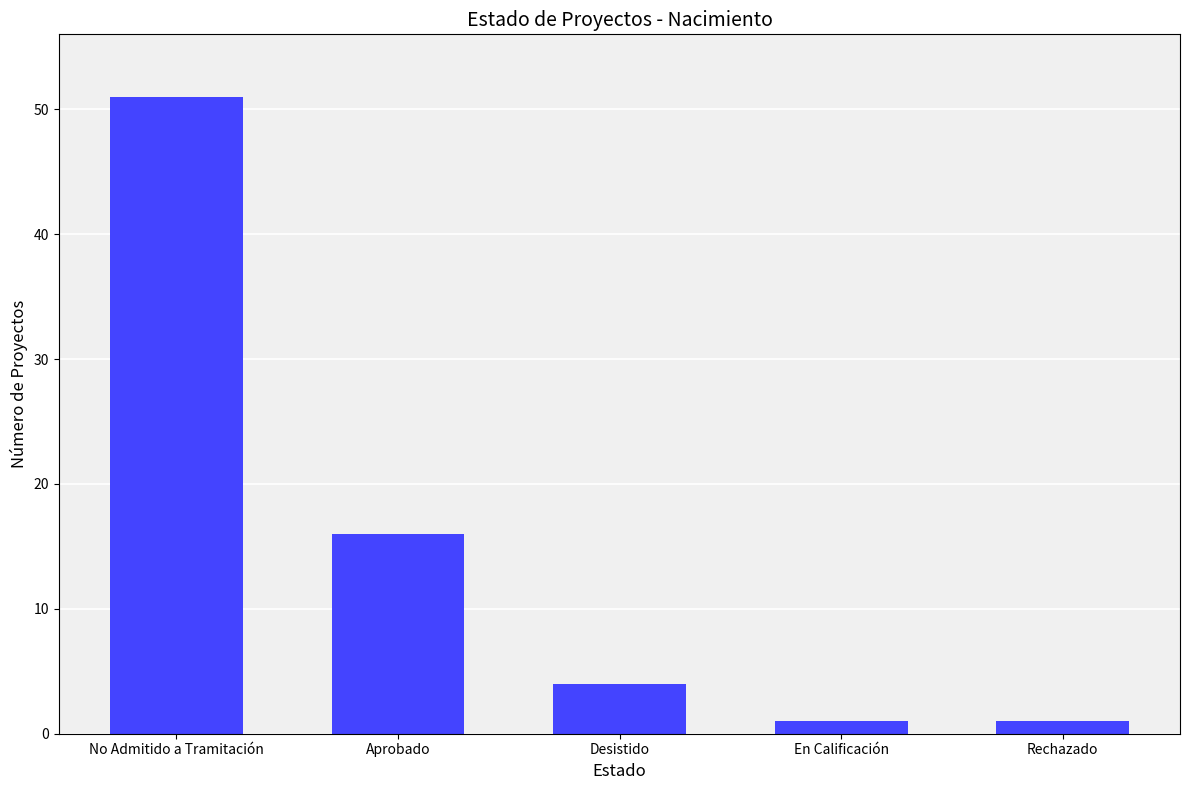

What is the sum of all values?

73